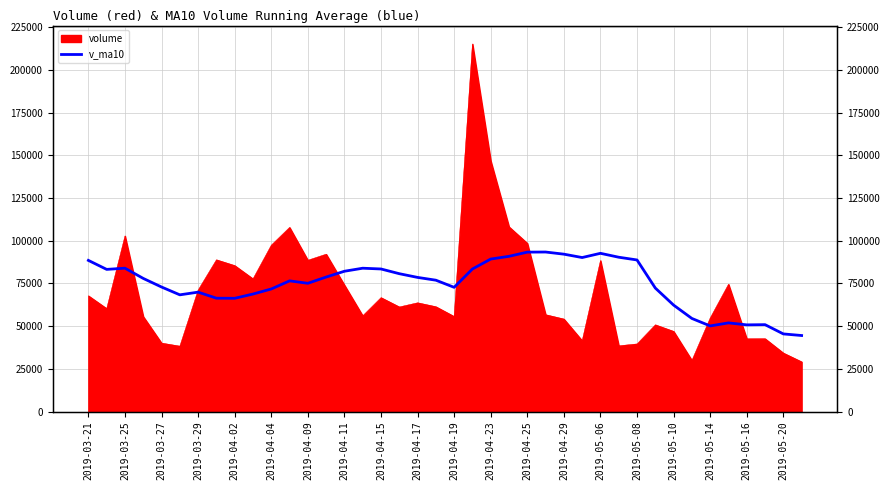

What position from the left is 2019-03-21?

1